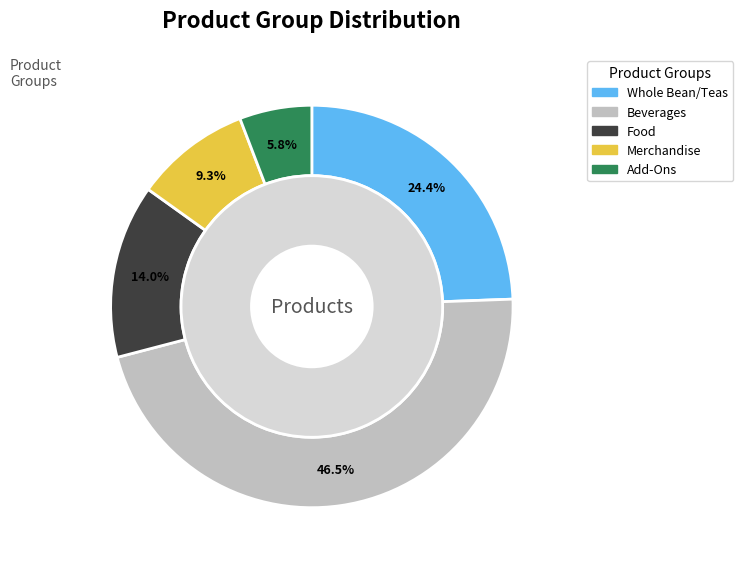

What portion of the pie excludes Food?

86.0%